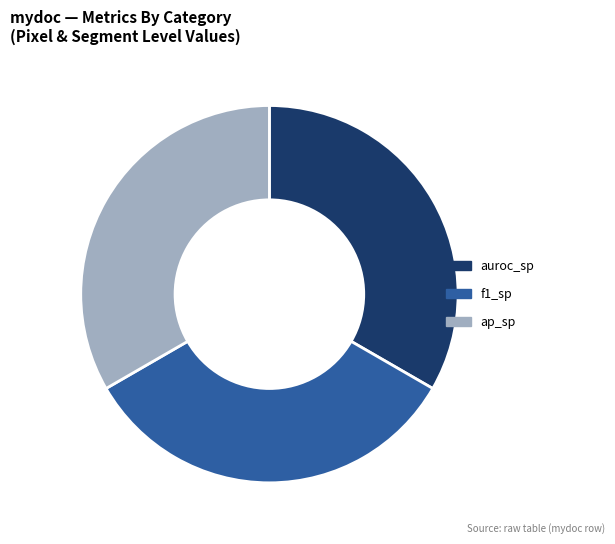

Is there a majority slice in this chart?

No